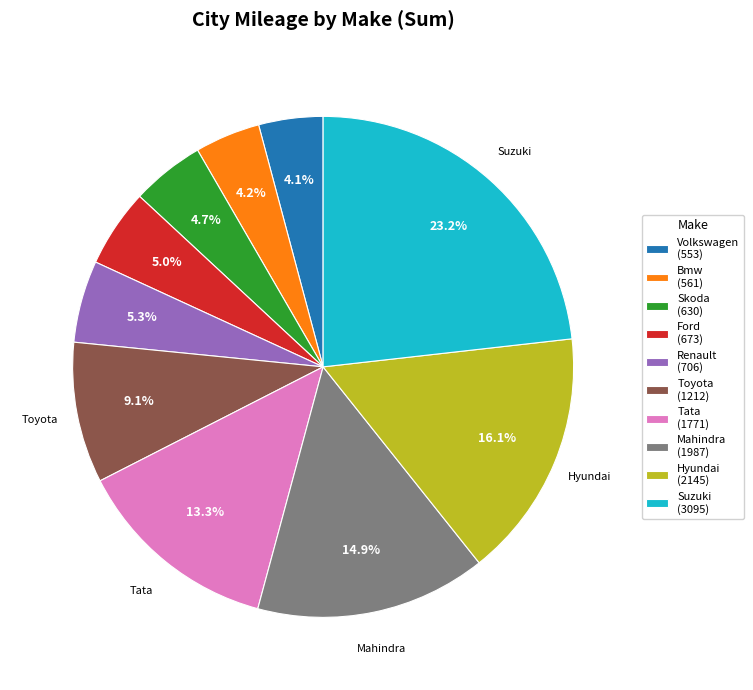

Does any single category account for the majority?

No